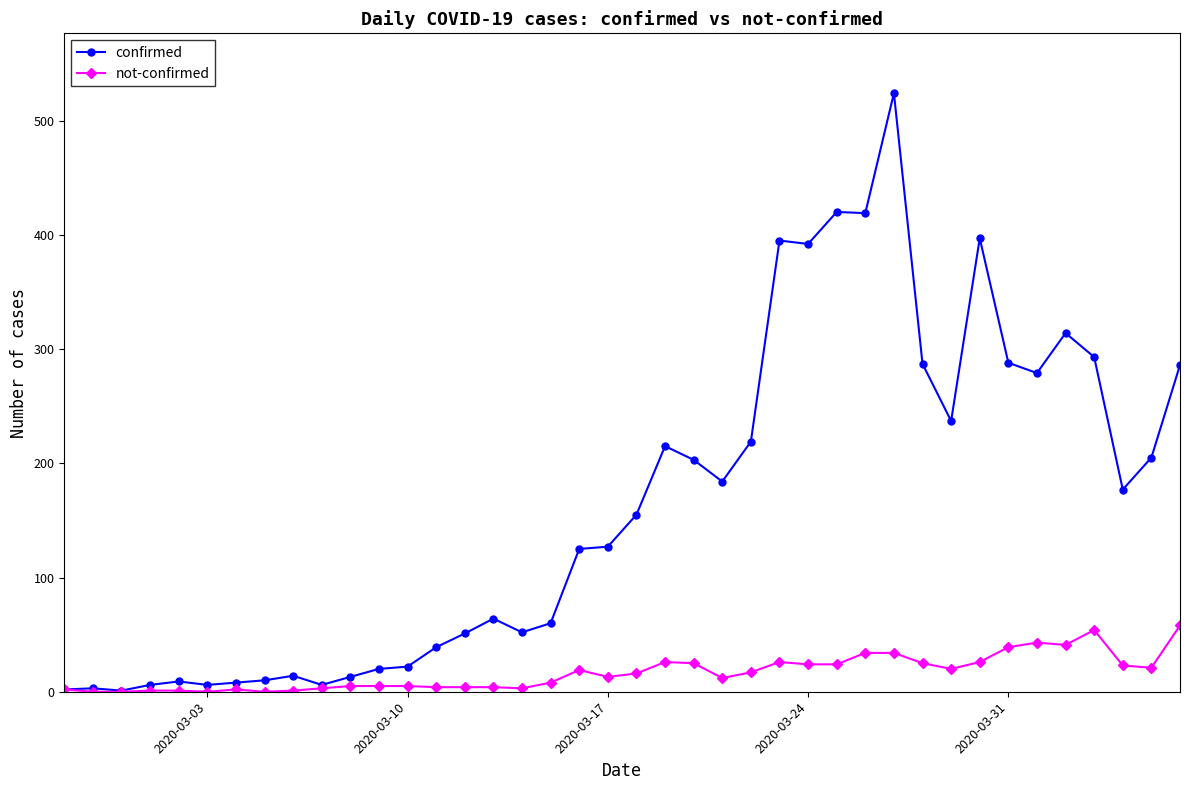

Which series has the largest range (max minus min)?

confirmed